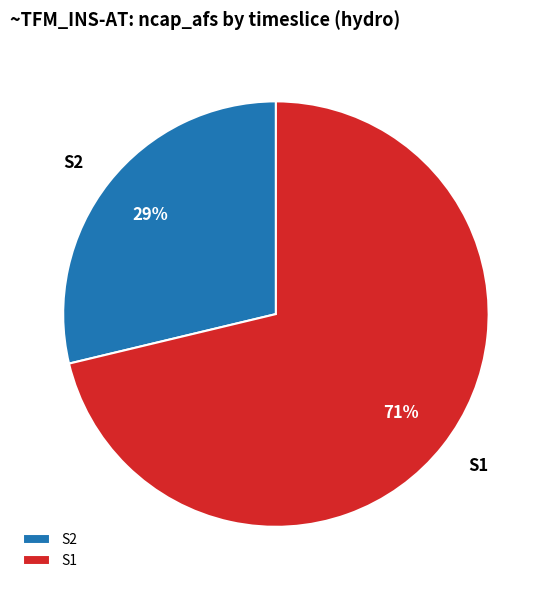

Which category accounts for the majority?

S1